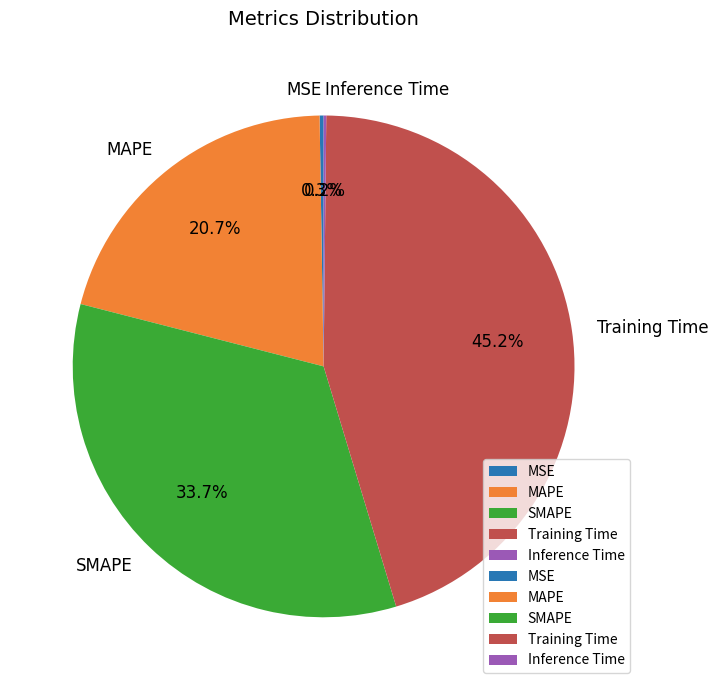

The MAPE slice represents 21% of the pie. True or false?

True